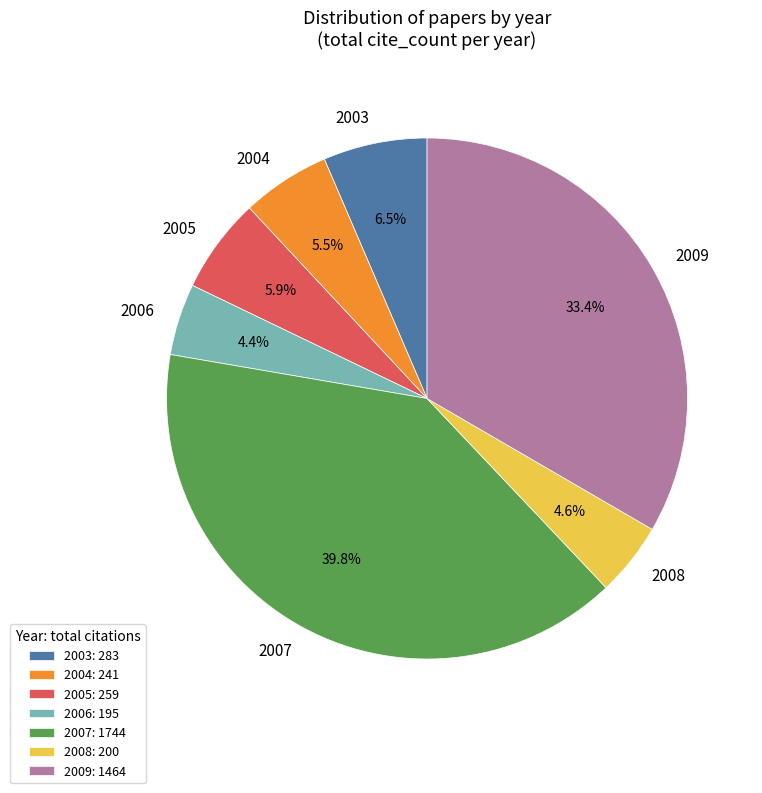

How many slices are in this pie chart?

7